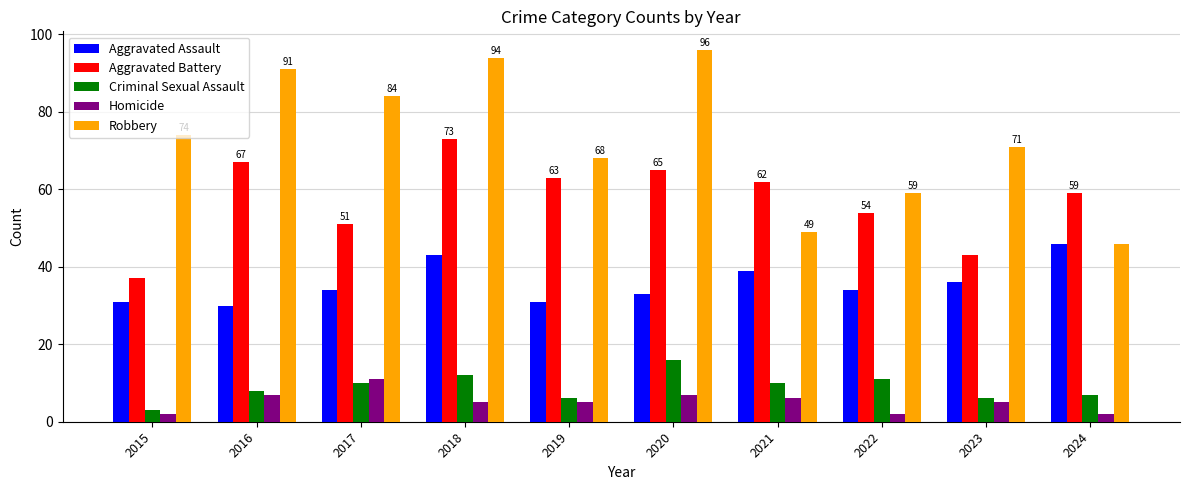

What are all the series names shown in the legend?

Aggravated Assault, Aggravated Battery, Criminal Sexual Assault, Homicide, Robbery